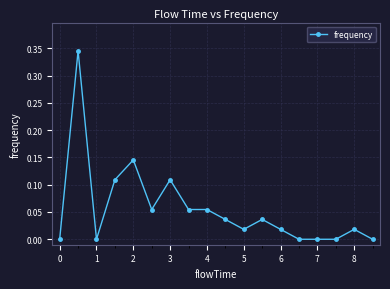

True or false: there are more than 0 points higher than both neighbors.

True